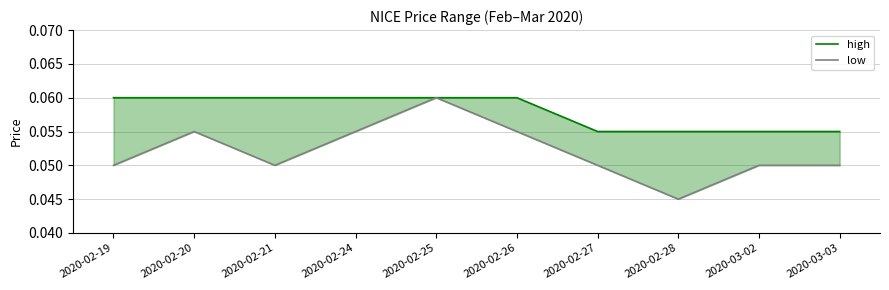

How many high values are between 0 and 1?

10